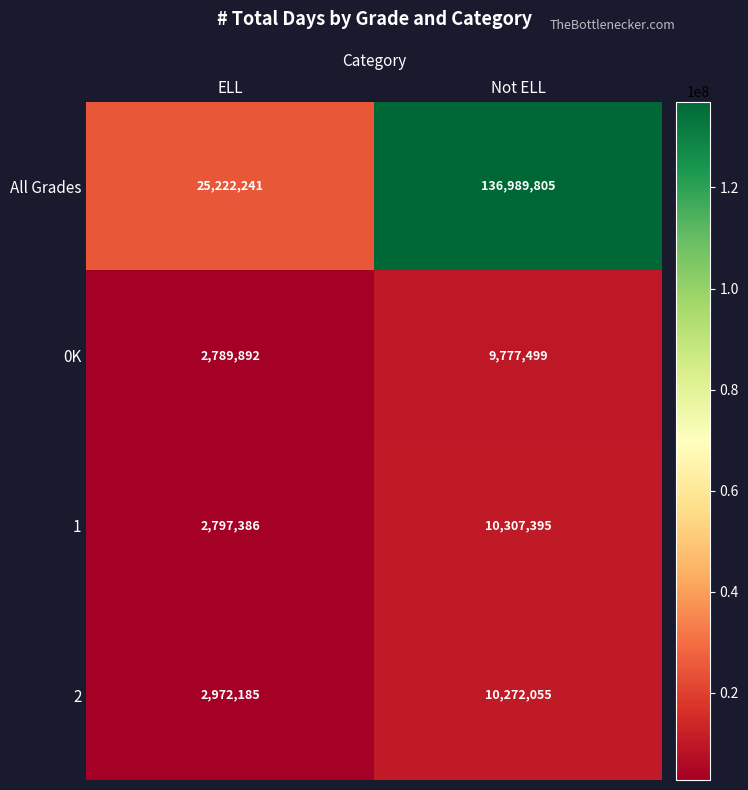

What is the total value across all series at Not ELL?

167346754